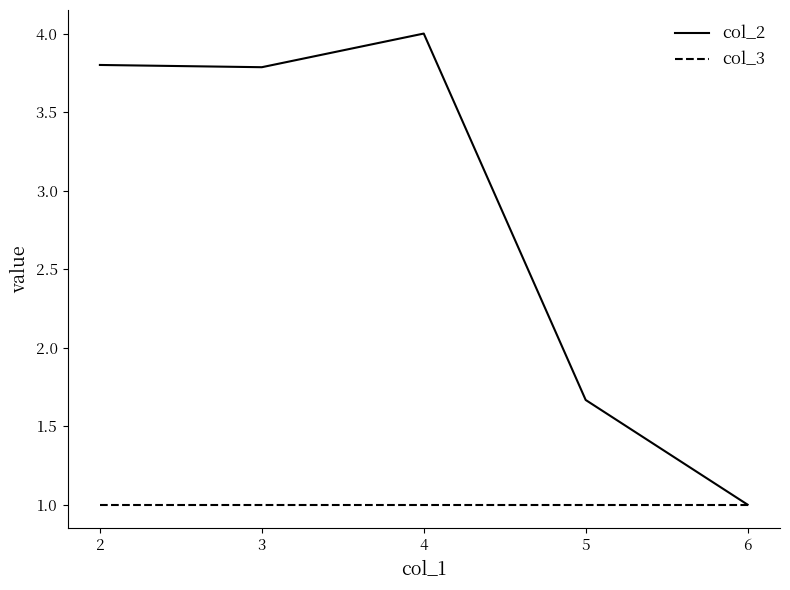

What is the difference between the col_2 values at 6 and 2?

2.8